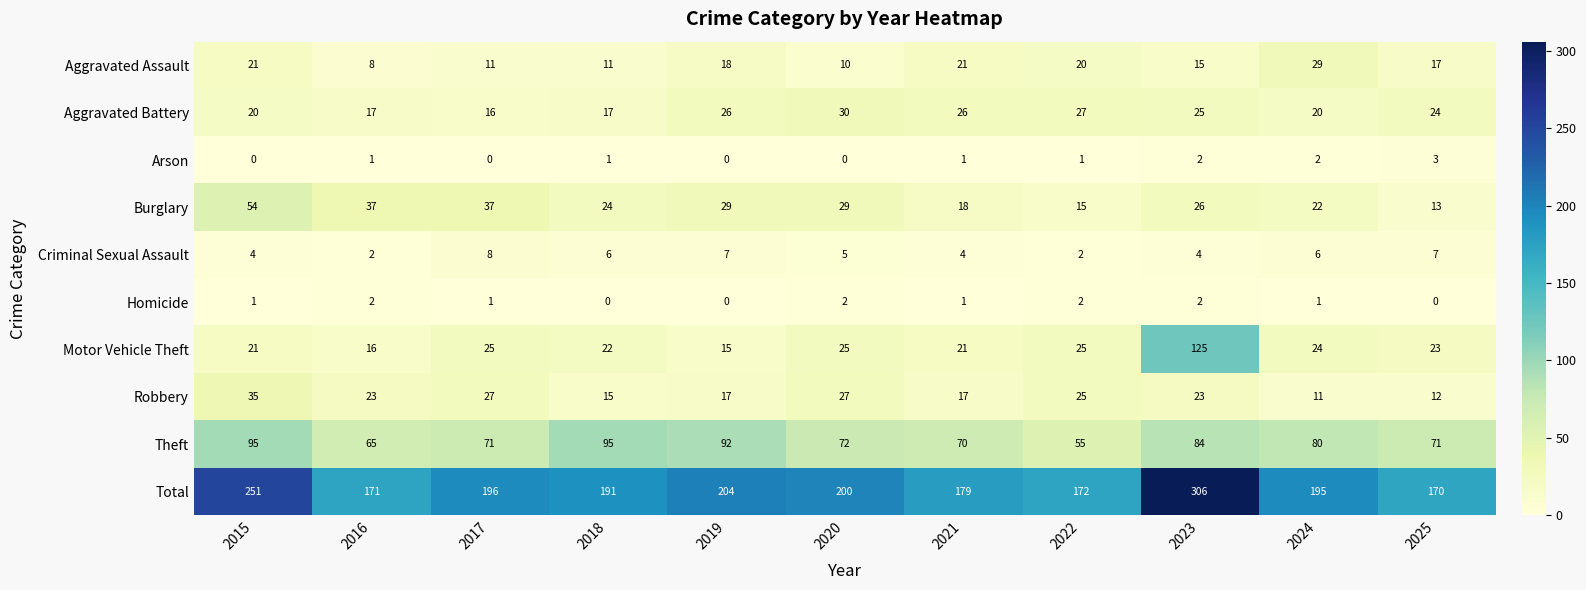

Which category has the highest value across all series?

2023